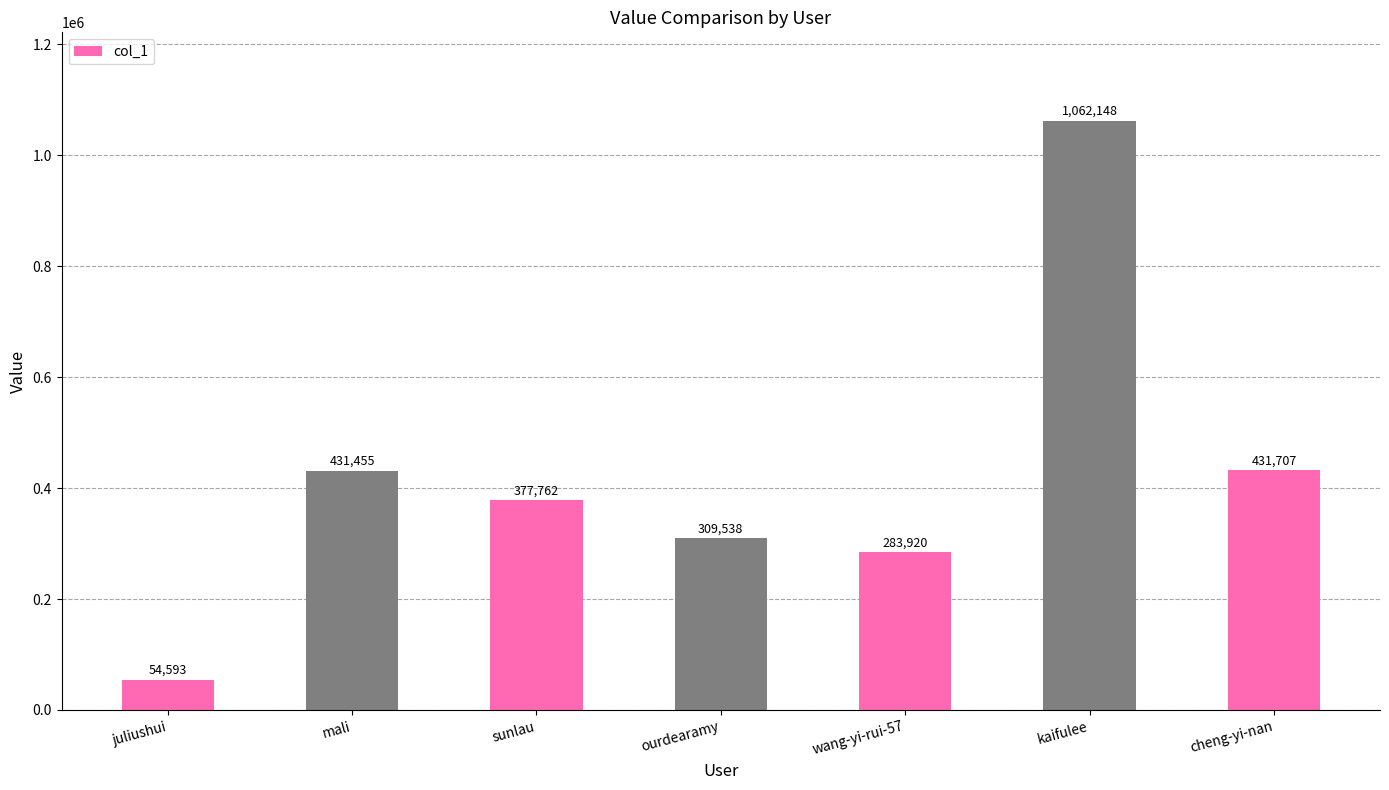

What is the approximate value at cheng-yi-nan, to the nearest 100?

431700